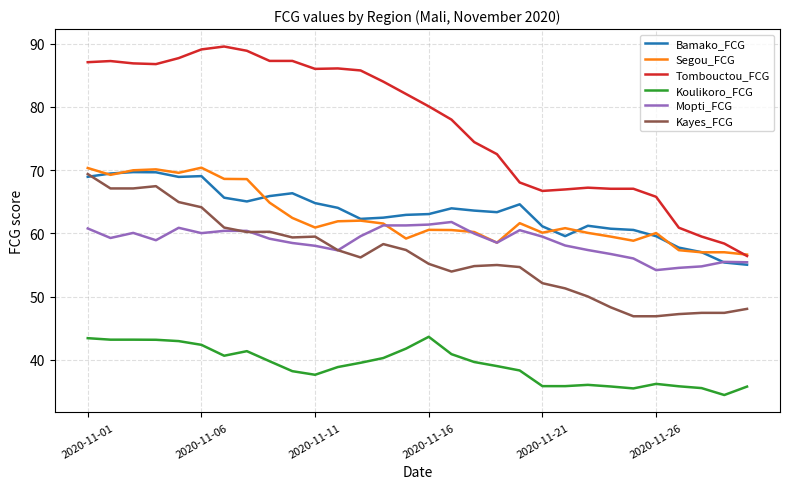

Which series has the largest total across all categories?

Tombouctou_FCG